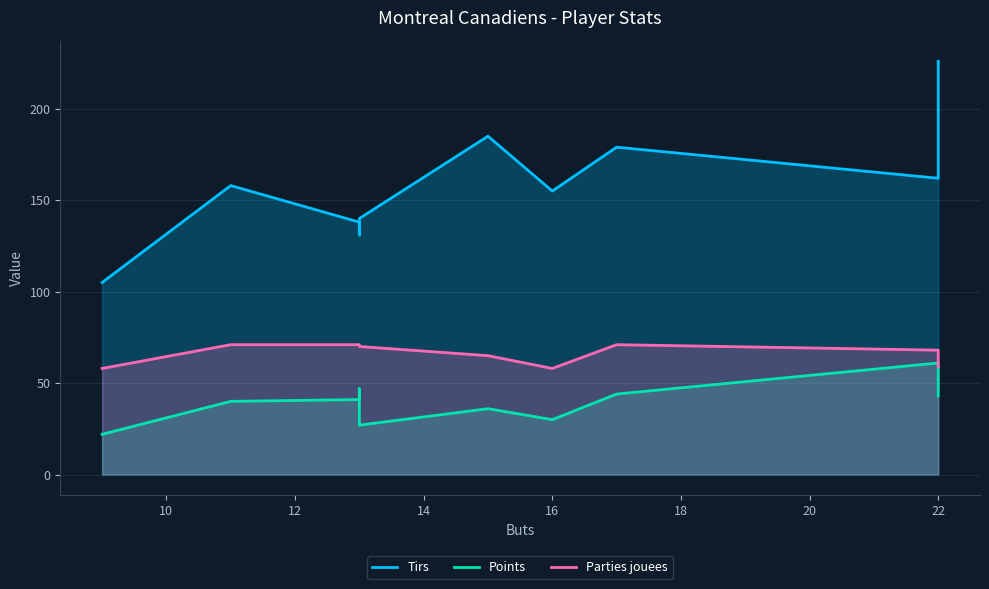

What is the sum of all Points values?

391